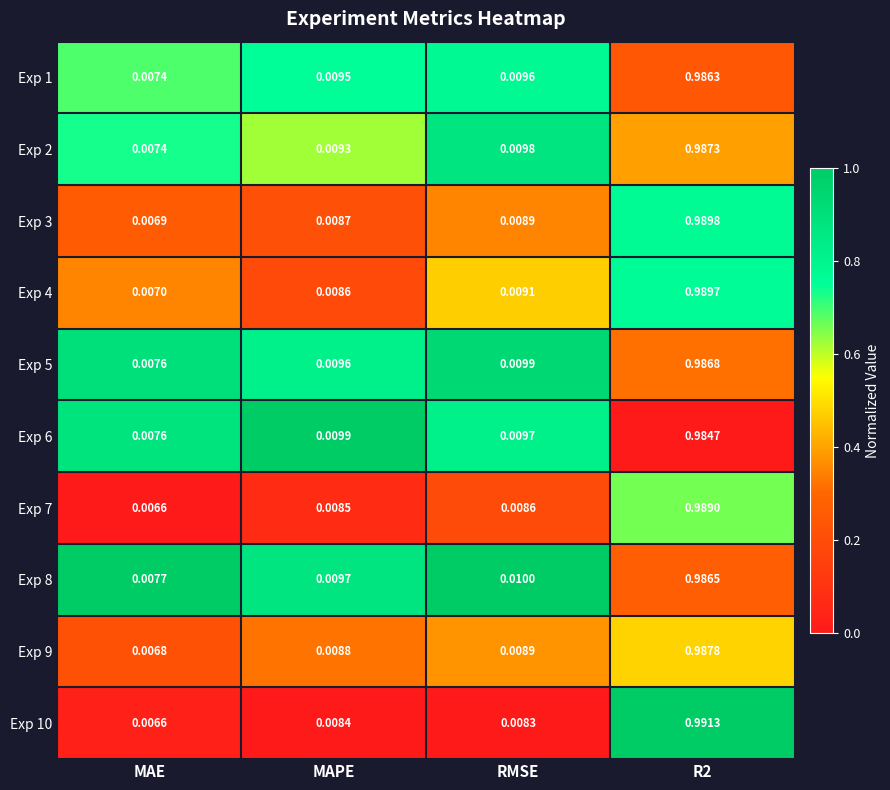

Which category has the lowest value across all series?

MAE